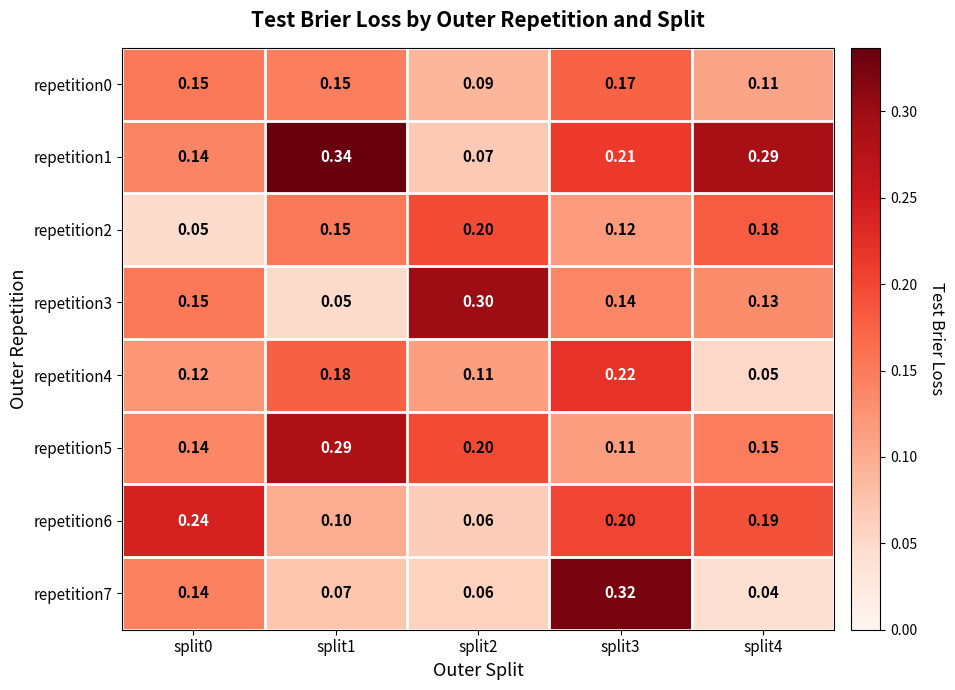

Is the value of repetition4 at split2 greater than the value of repetition3 at split0?

No